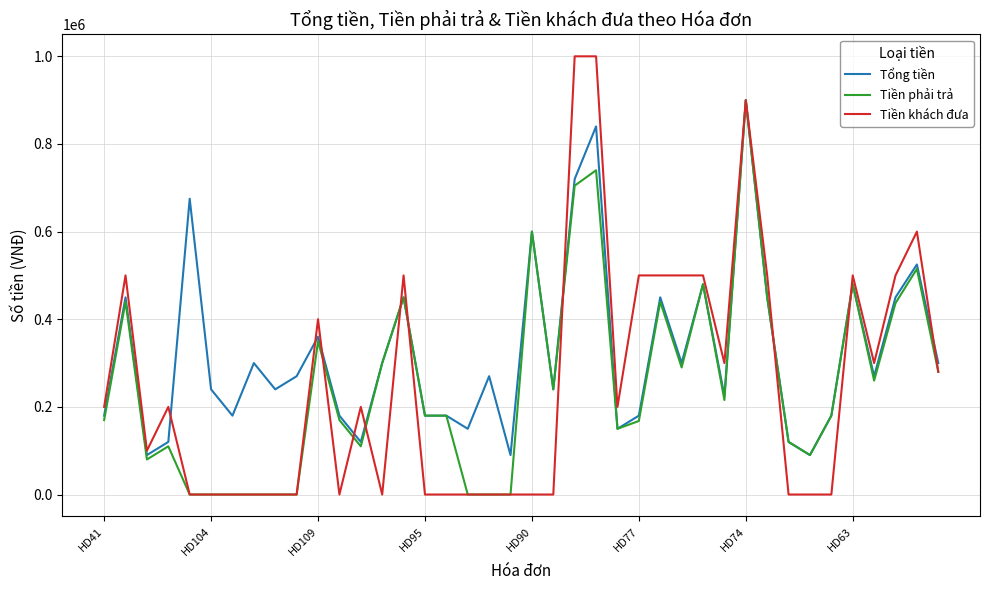

Which series has the widest spread of values?

Tiền khách đưa